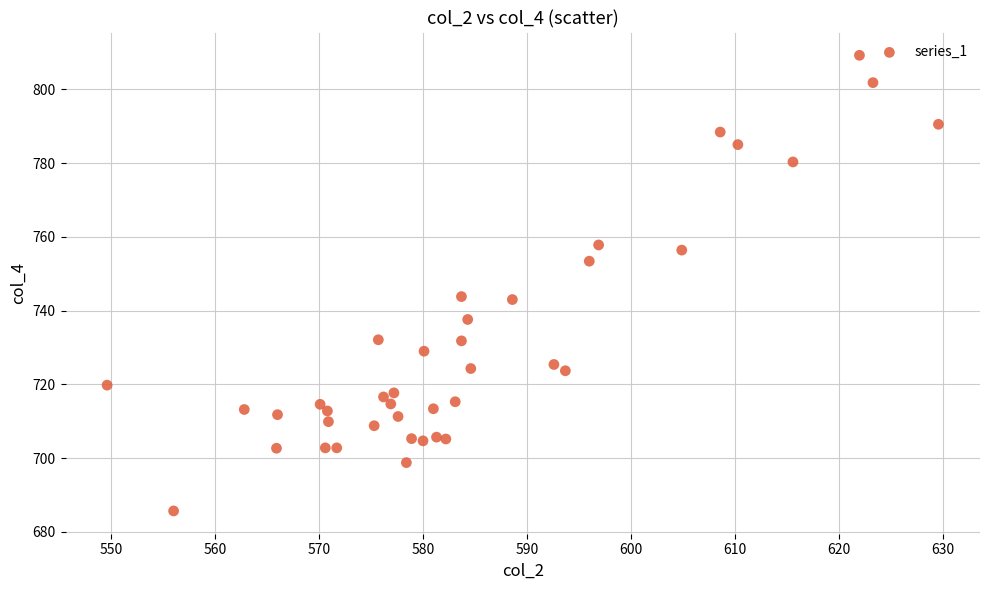

What is the range of X values (max minus min)?

80.0